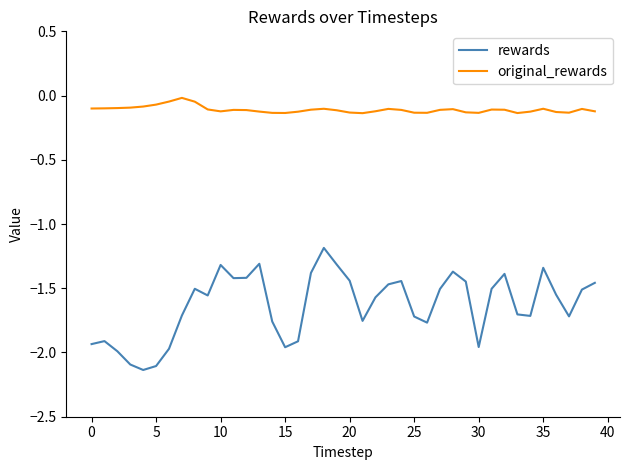

True or false: rewards and original_rewards intersect in this chart.

False